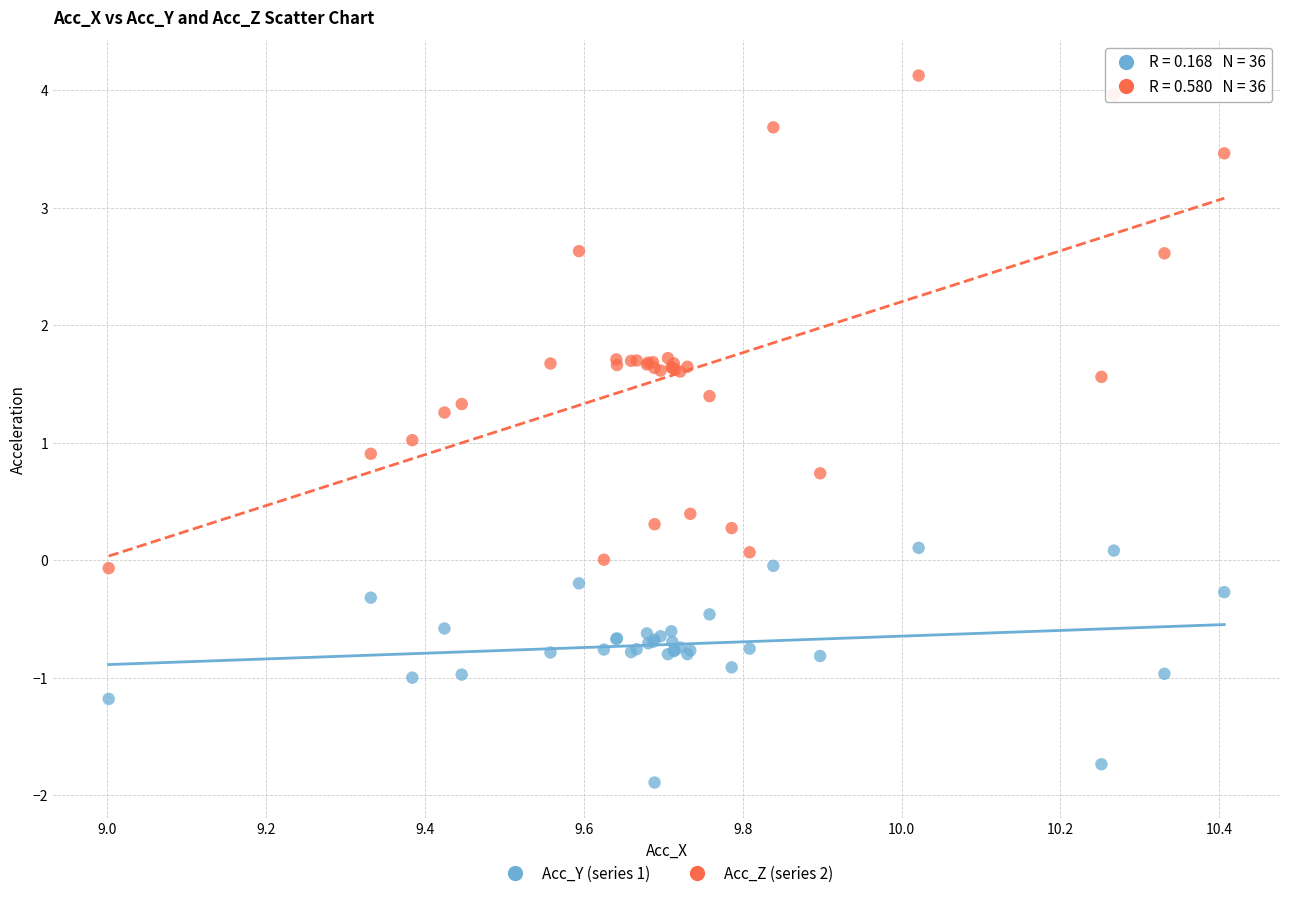

Which series has the widest spread of Y values?

Acc_Z (series 2)